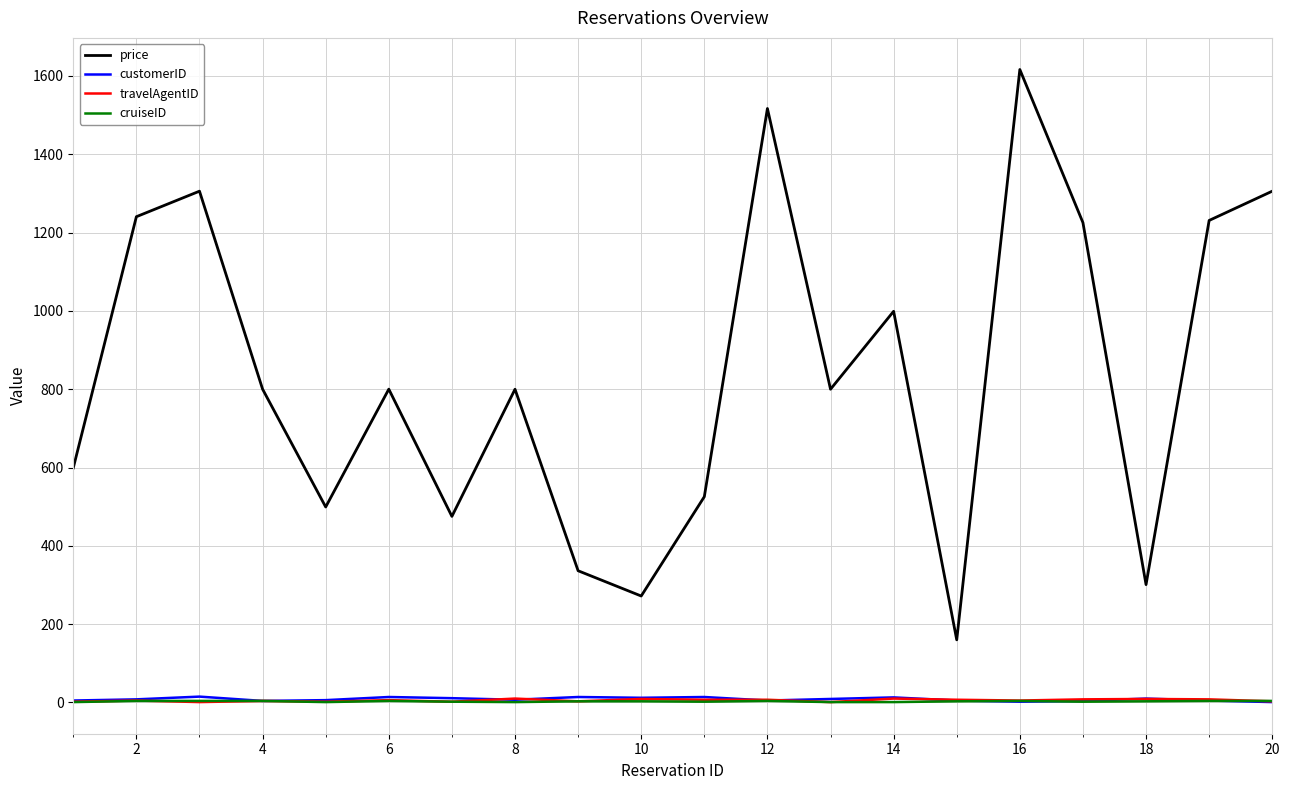

Which series has the largest total across all categories?

price